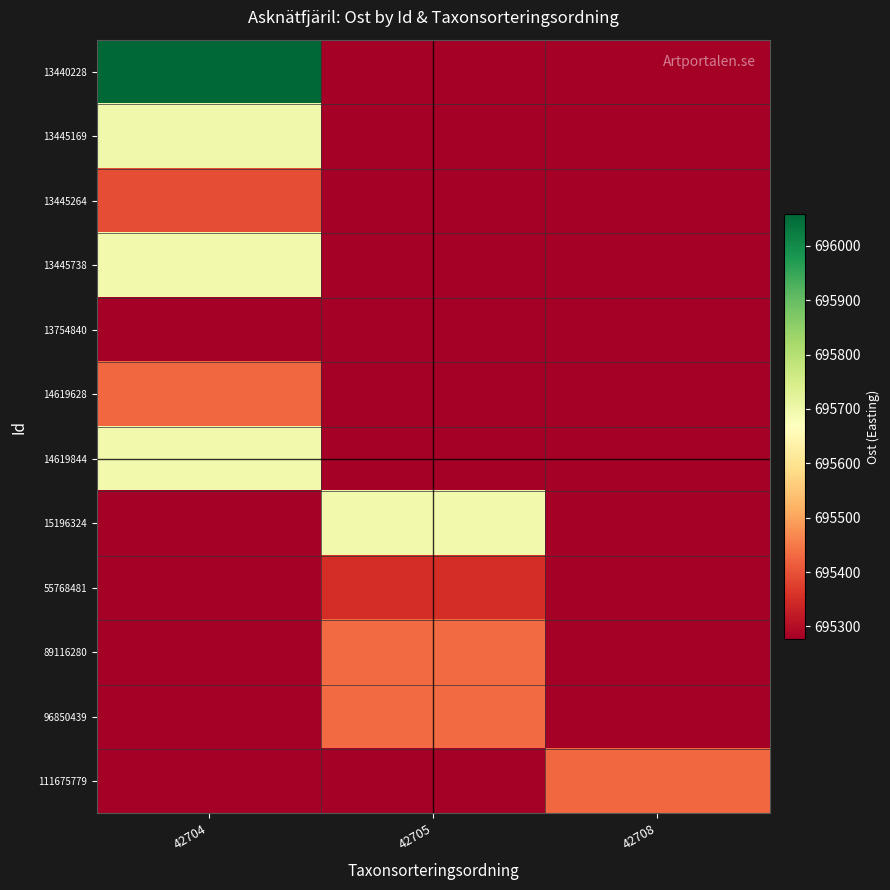

What is the spread (max minus min) of values at 42708?

150.3